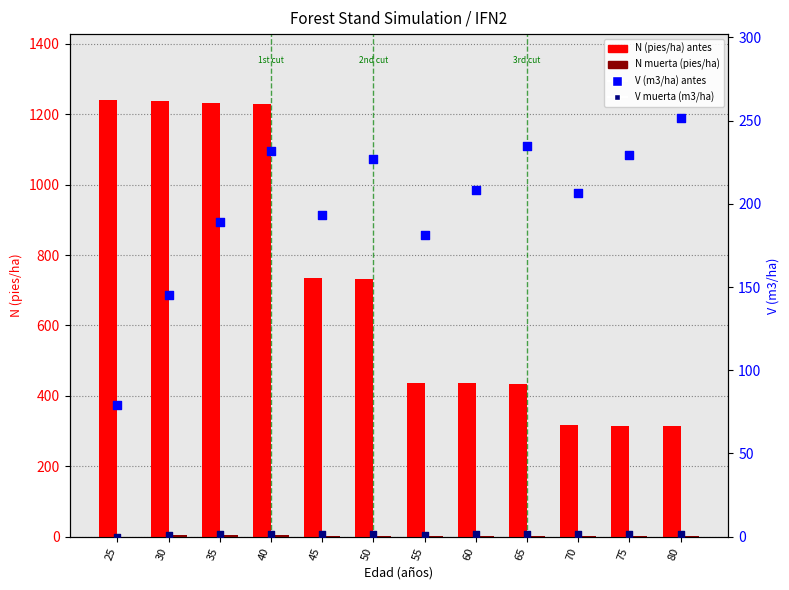

Which series contains the highest Y value?

N (pies/ha) antes